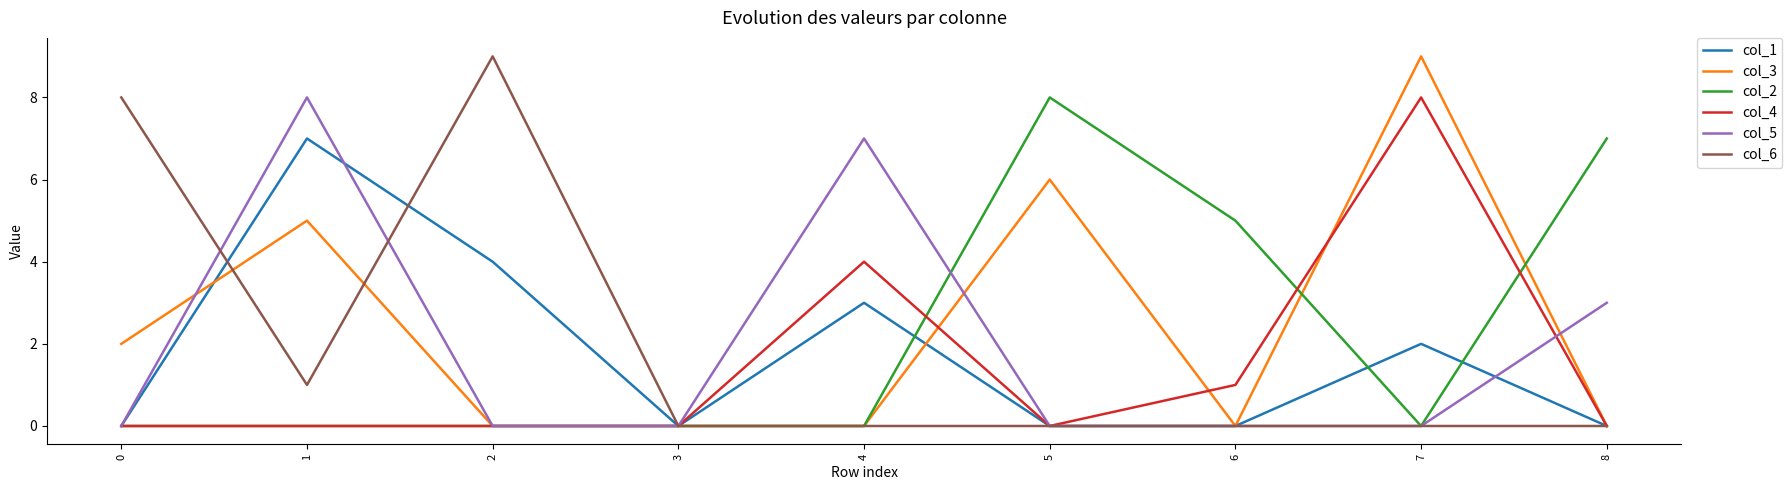

What is the greatest value displayed?

9